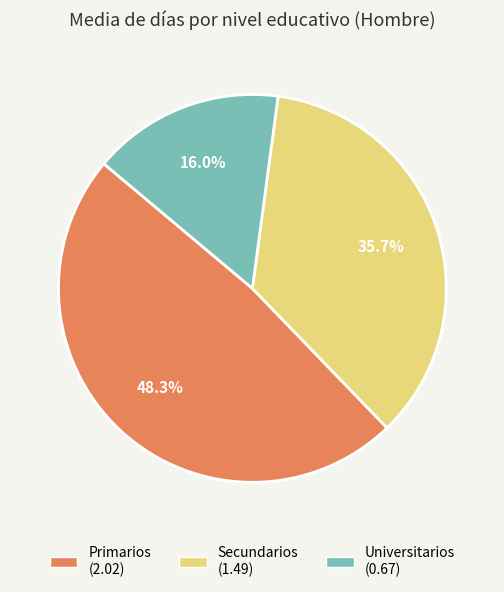

Is there a majority slice in this chart?

No